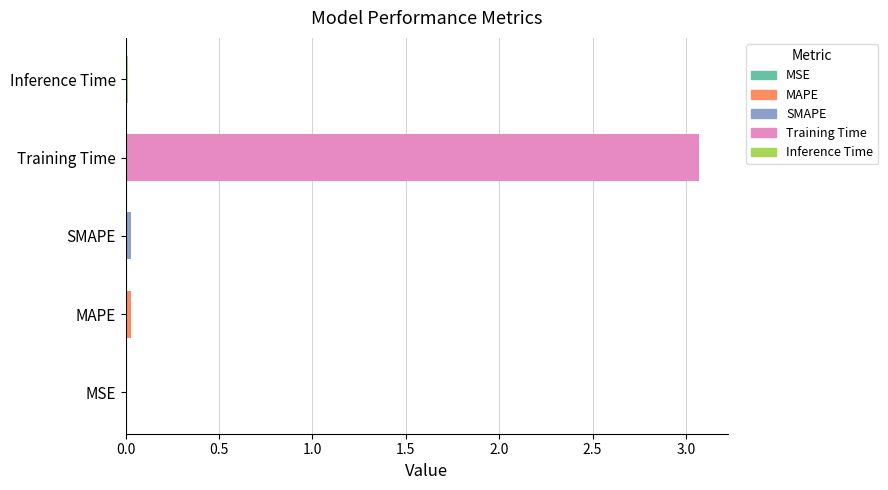

What is the average value?

0.6